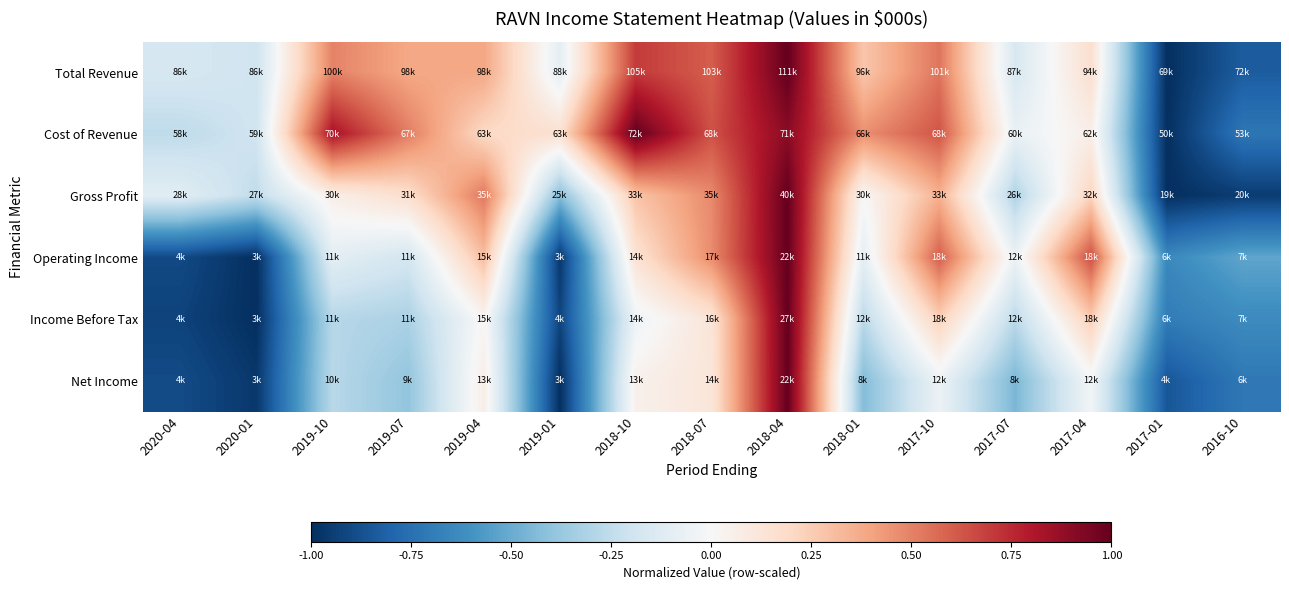

How many distinct data groups are displayed?

6